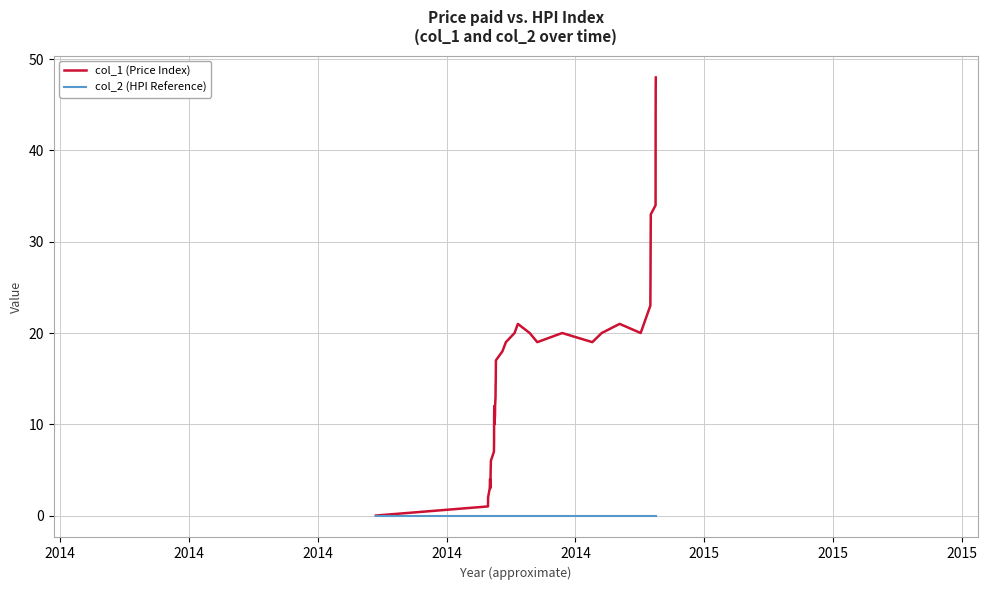

Does the chart display data point markers on the line(s)?

No